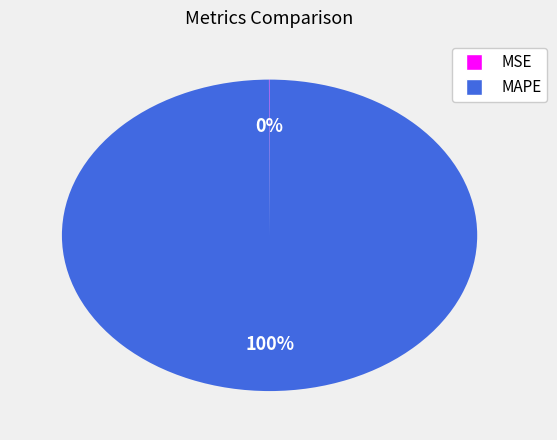

Which category has the biggest portion of the pie?

MAPE